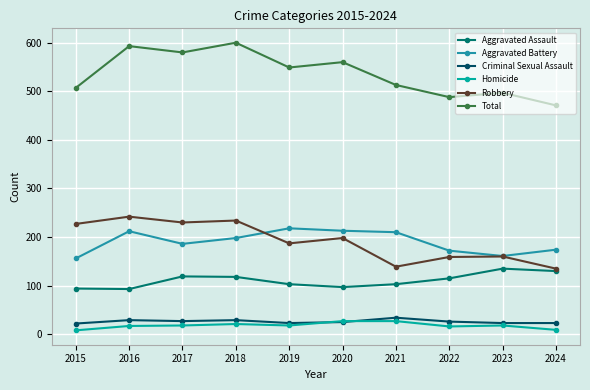

What is the total value across all series at 2017?

1160